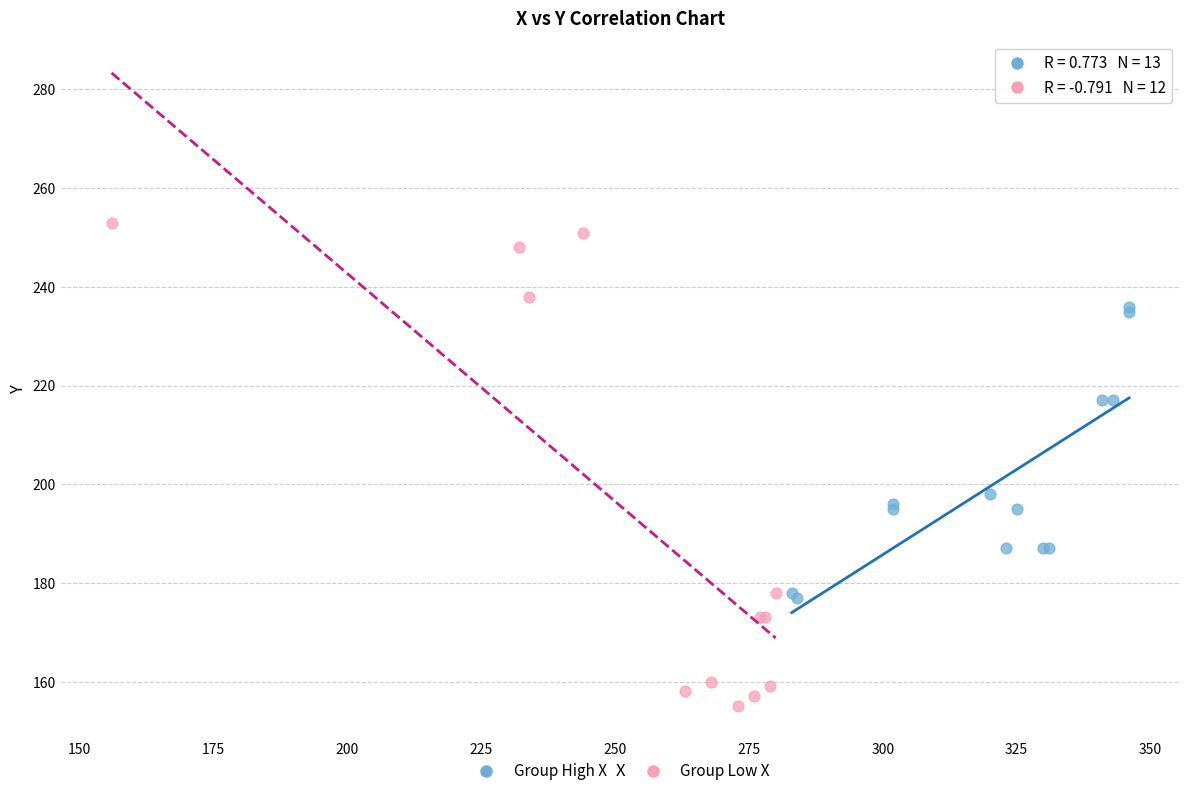

Which series has the largest Y range (max minus min)?

Group Low X